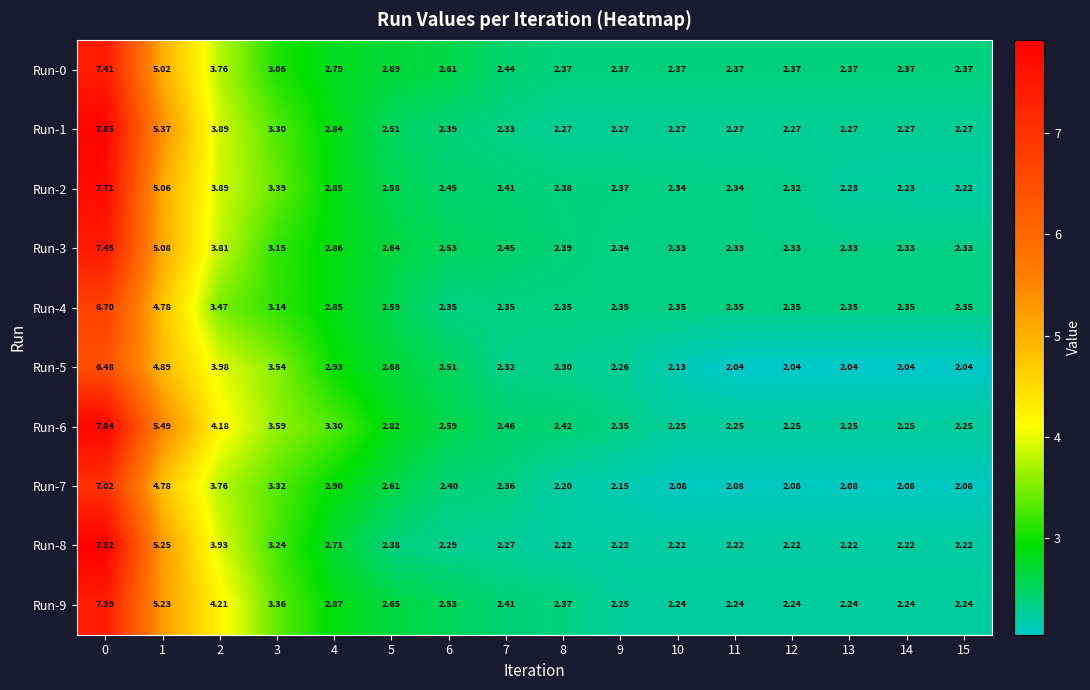

Is the value of Run-2 at 3 greater than the value of Run-6 at 14?

Yes